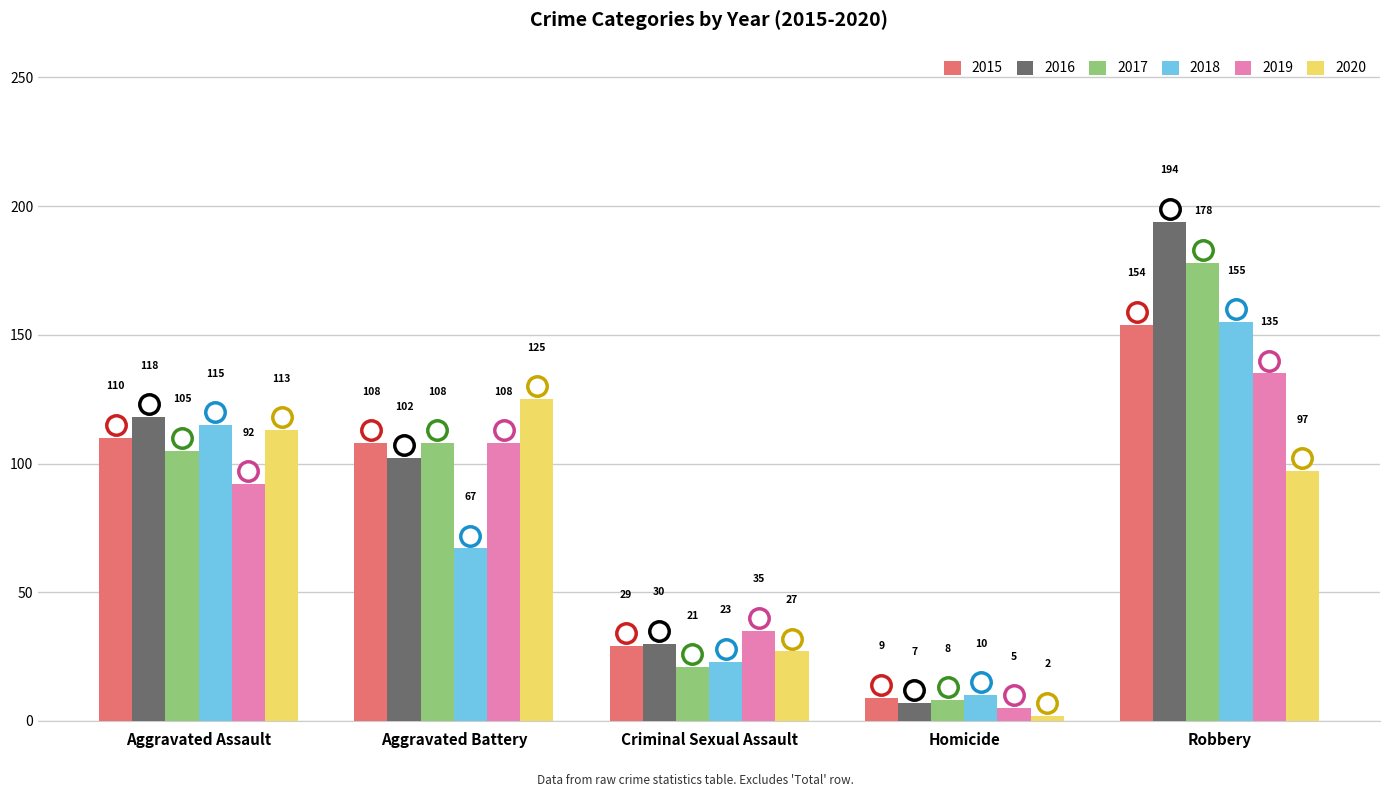

What is the total value across all series at Homicide?

41